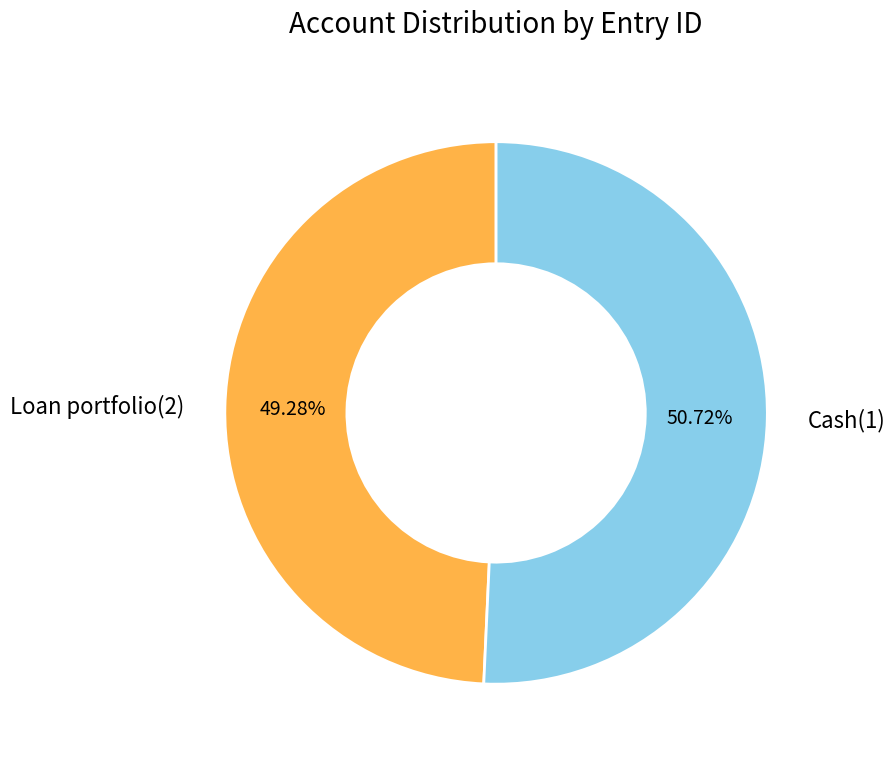

Does any single category account for the majority?

Yes